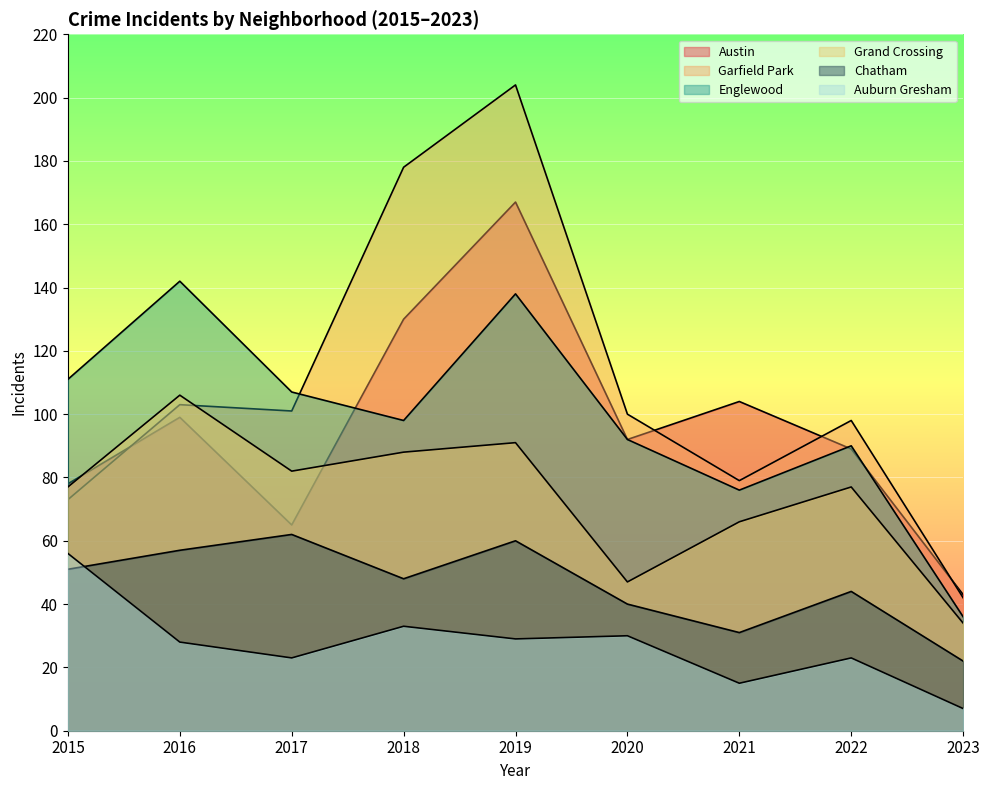

Count the number of categories in the chart.

9